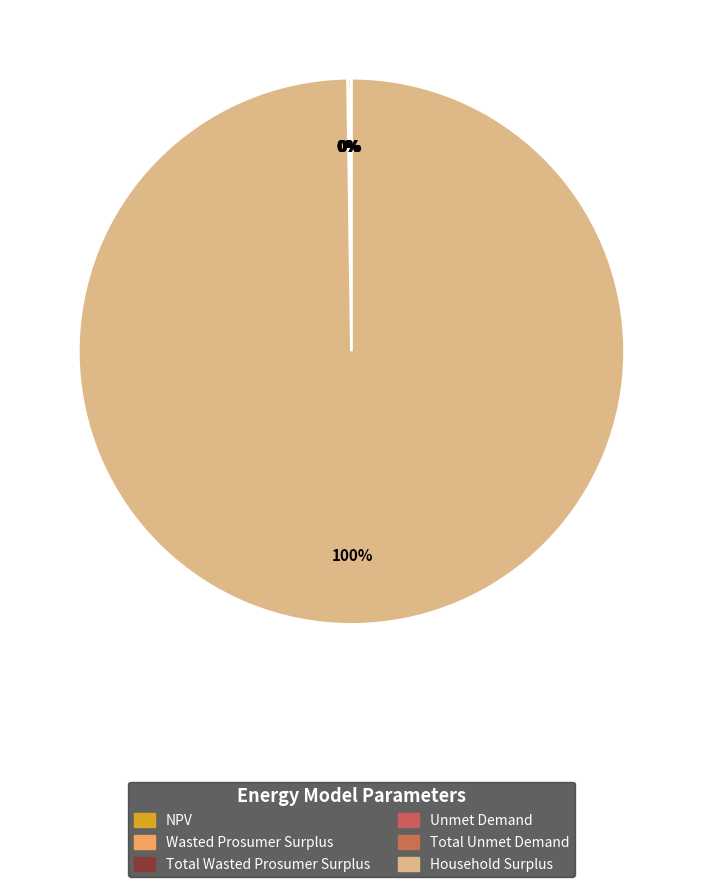

How much of the chart is everything except Household Surplus?

0.2%